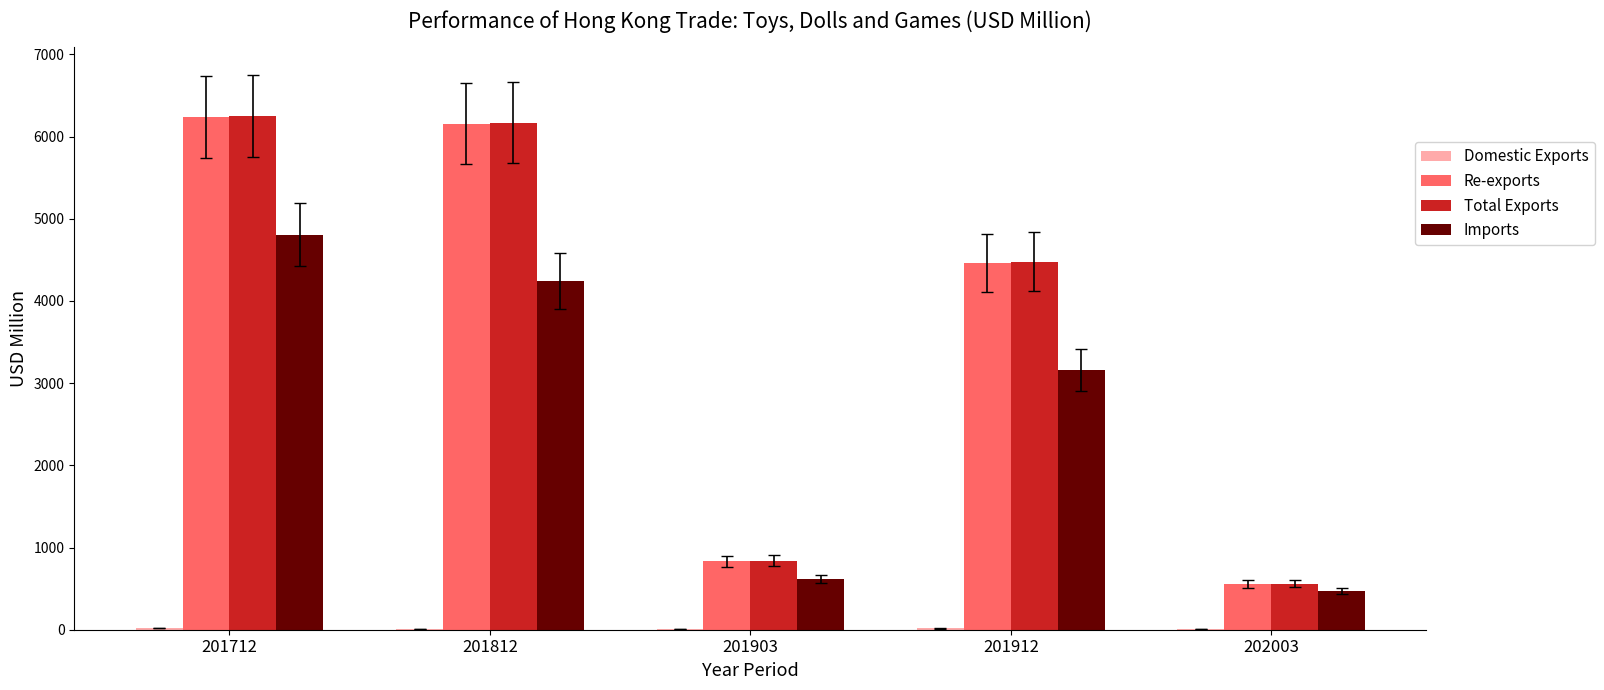

Where is Imports nearest to the value 2636?

201912